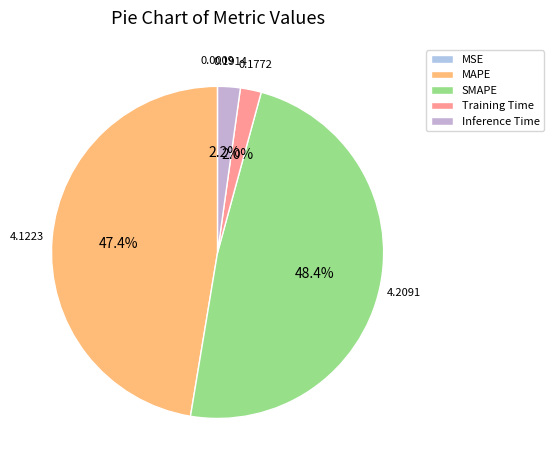

The MSE slice represents 1% of the pie. True or false?

False